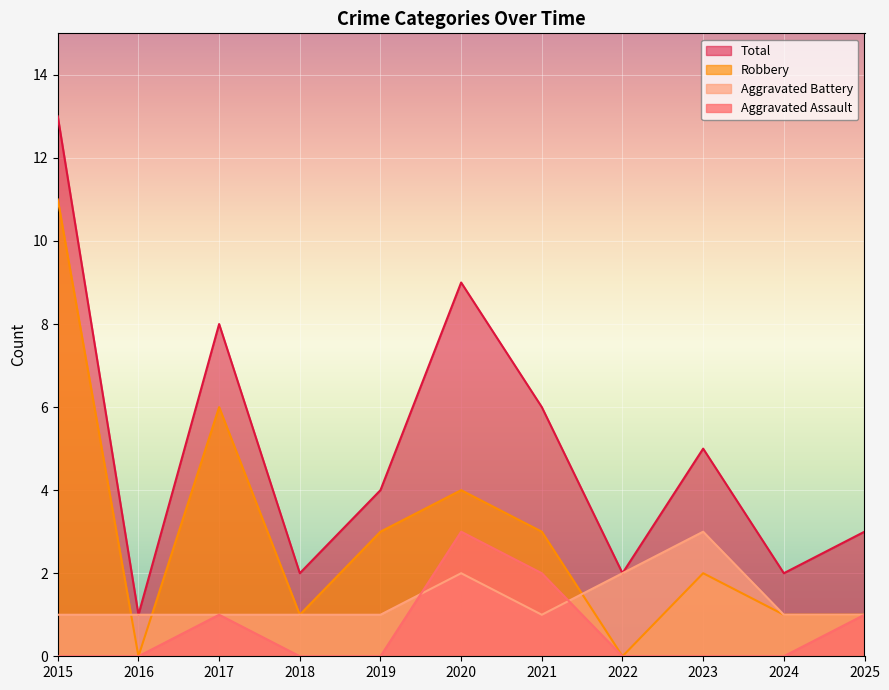

Reading left to right, list all the values displayed in this chart.

Aggravated Assault: 2015=0	2016=0	2017=1	2018=0	2019=0	2020=3	2021=2	2022=0	2023=0	2024=0	2025=1
Aggravated Battery: 2015=1	2016=1	2017=1	2018=1	2019=1	2020=2	2021=1	2022=2	2023=3	2024=1	2025=1
Robbery: 2015=11	2016=0	2017=6	2018=1	2019=3	2020=4	2021=3	2022=0	2023=2	2024=1	2025=1
Total: 2015=13	2016=1	2017=8	2018=2	2019=4	2020=9	2021=6	2022=2	2023=5	2024=2	2025=3